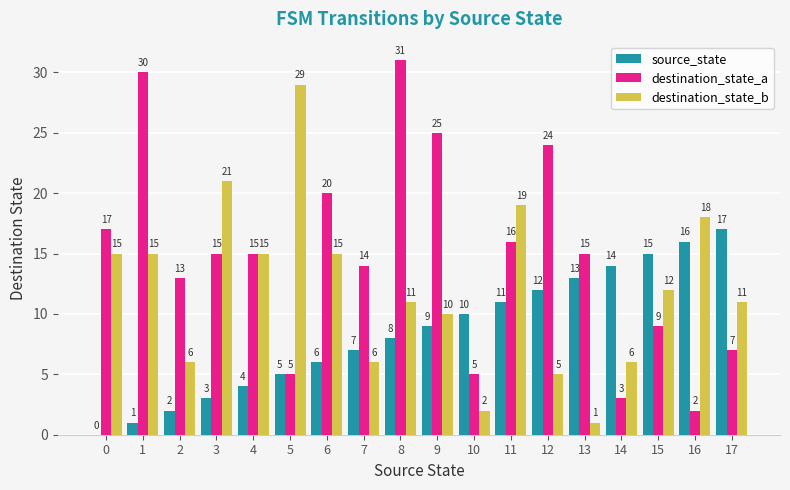

What is the sum of the source_state values at 6 and 5?

11